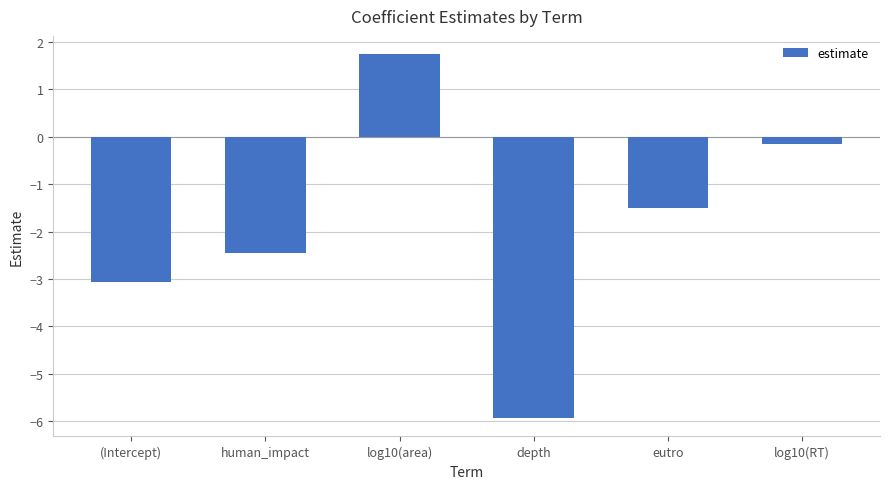

Read the value at depth.

-5.9